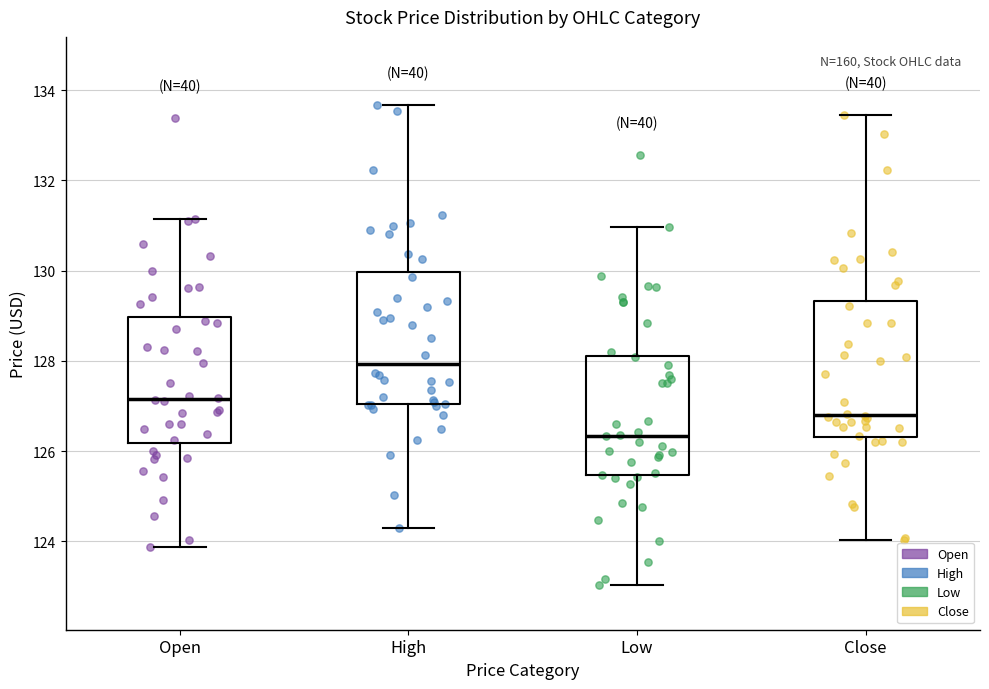

Reading left to right, transcribe this box plot: for each box, give where its median line is, the range the box spans, and where its two whiskers end, as read against the y-axis. The values are not printed on the chart, so give them approximately, as read against the axis.

Open: median 127.2, box 126.2 to 129.0, whiskers 123.8 to 131.2
High: median 128.0, box 127.0 to 130.0, whiskers 124.2 to 133.6
Low: median 126.4, box 125.4 to 128.2, whiskers 123.0 to 131.0
Close: median 126.8, box 126.4 to 129.4, whiskers 124.0 to 133.4